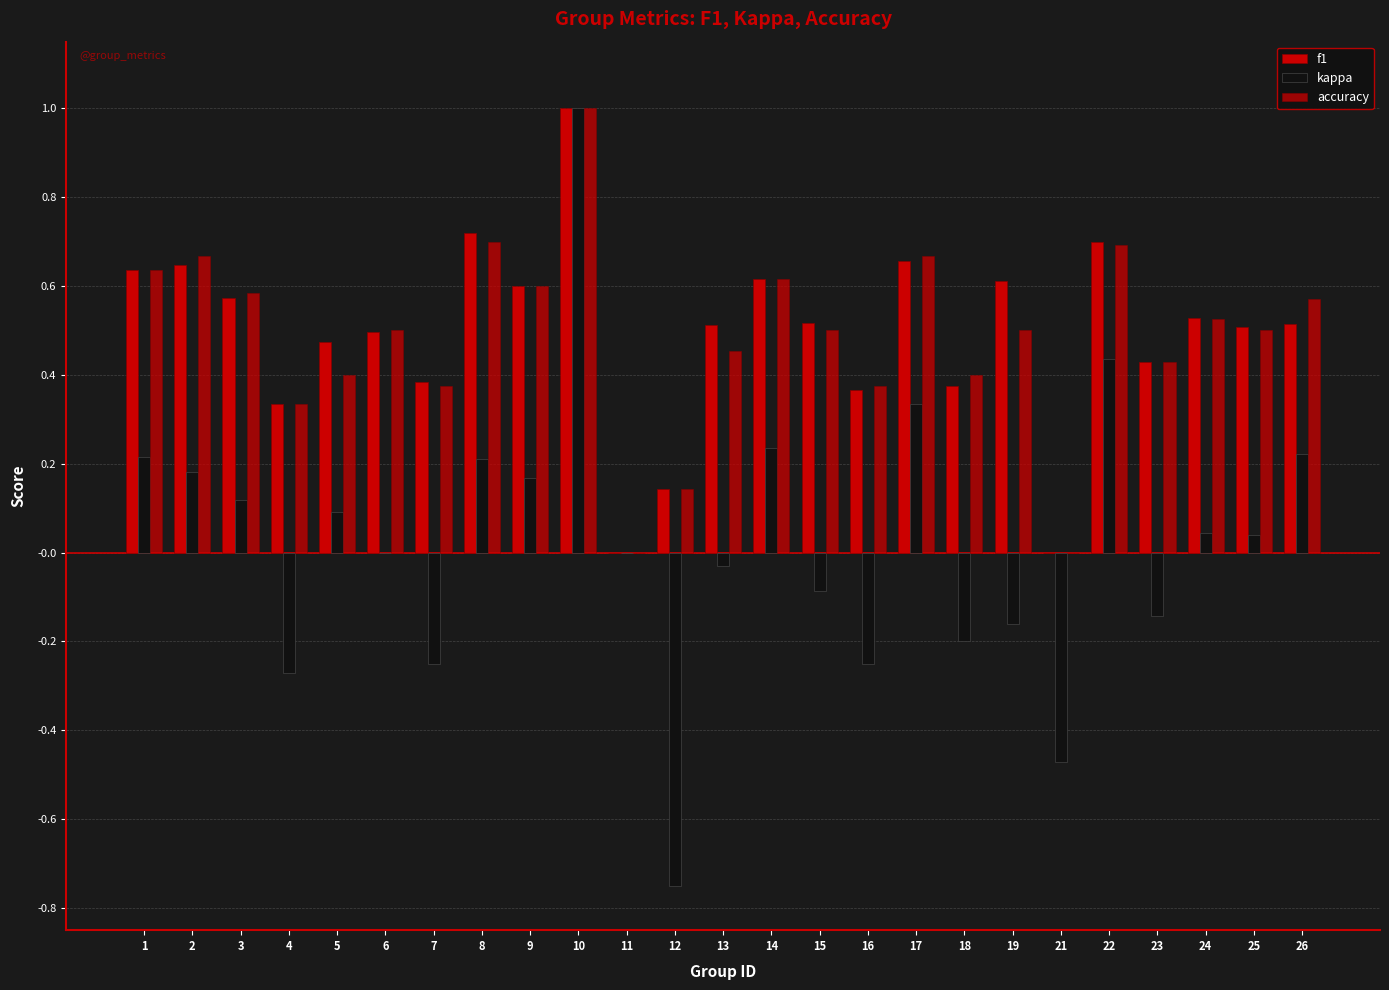

Which series has the widest spread of values?

kappa